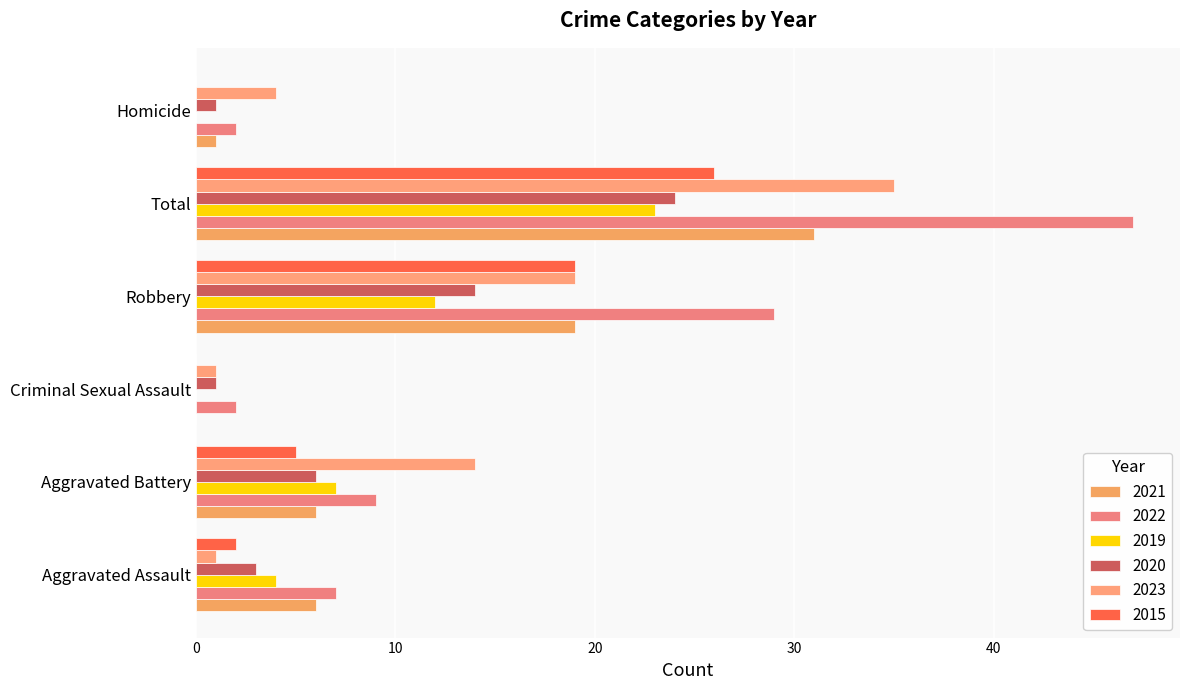

How many data points does each series have?

6